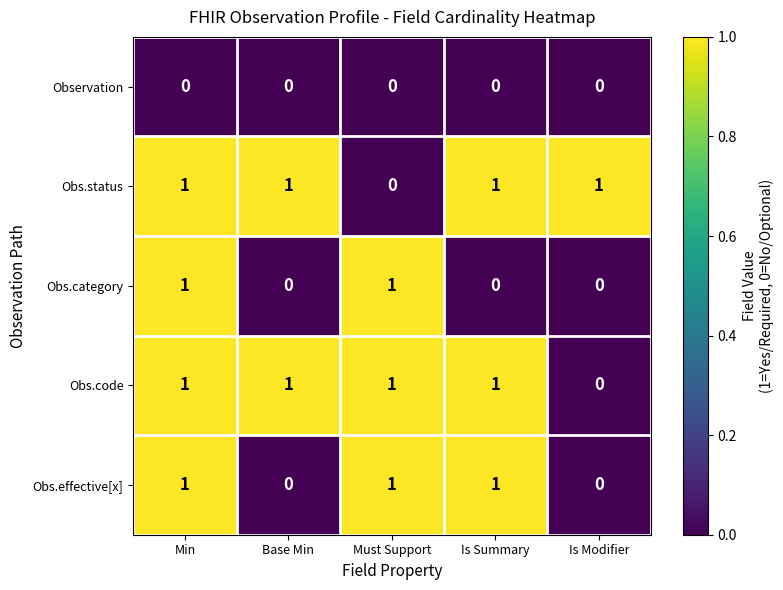

Is the value of Obs.code at Must Support greater than the value of Obs.category at Is Summary?

Yes